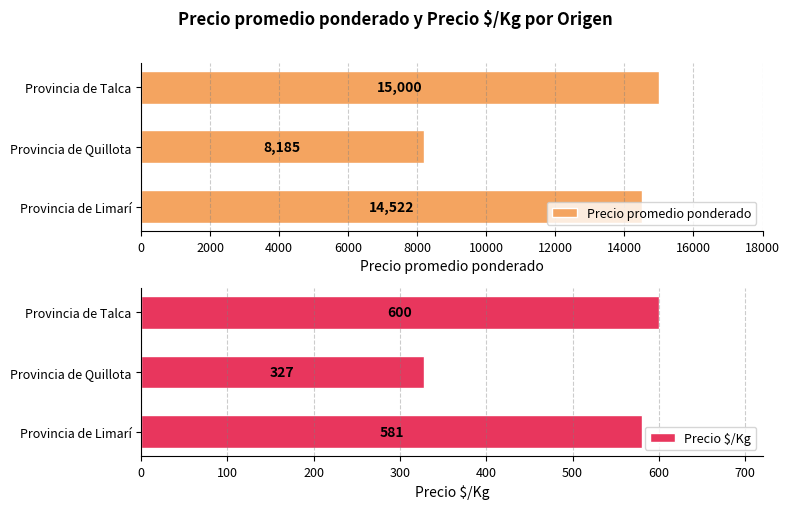

True or false: Precio promedio ponderado has a value of 20794.2 at Provincia de Talca.

False